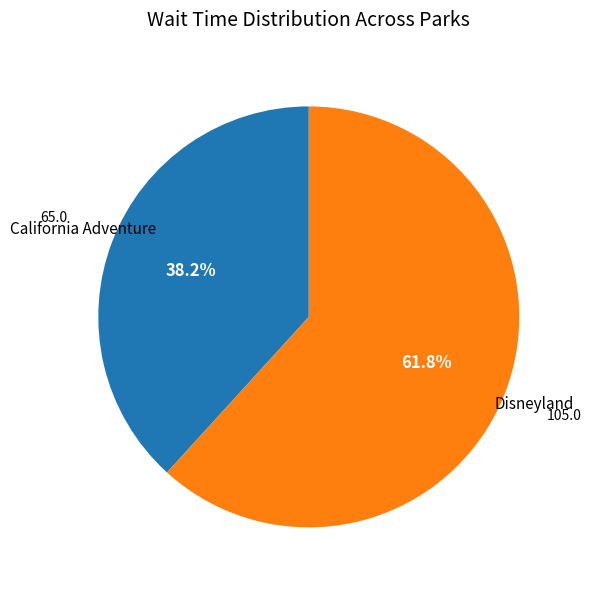

Is there a majority slice in this chart?

Yes